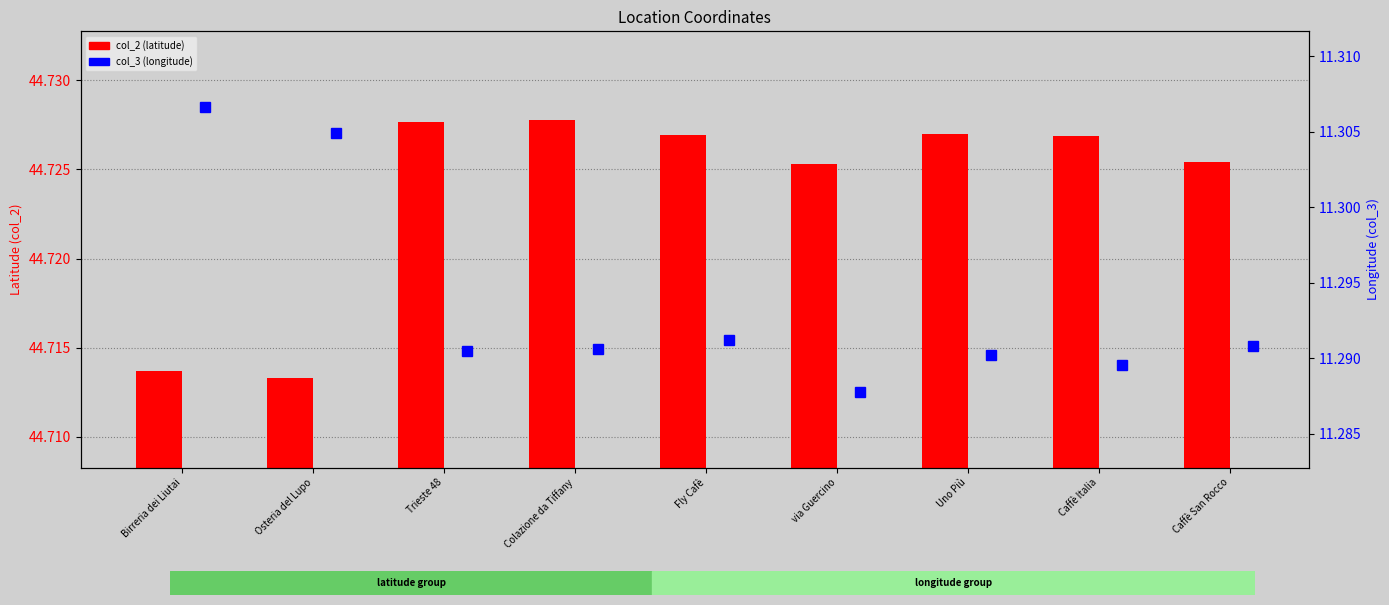

At how many categories does at least one series exceed 12?

9